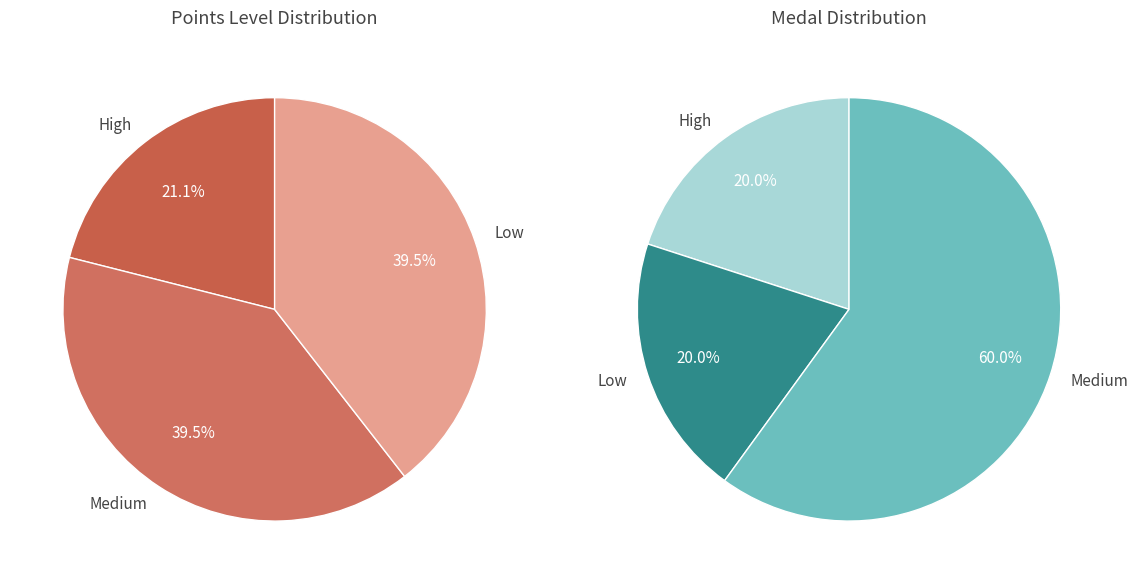

Does any single category account for the majority?

No